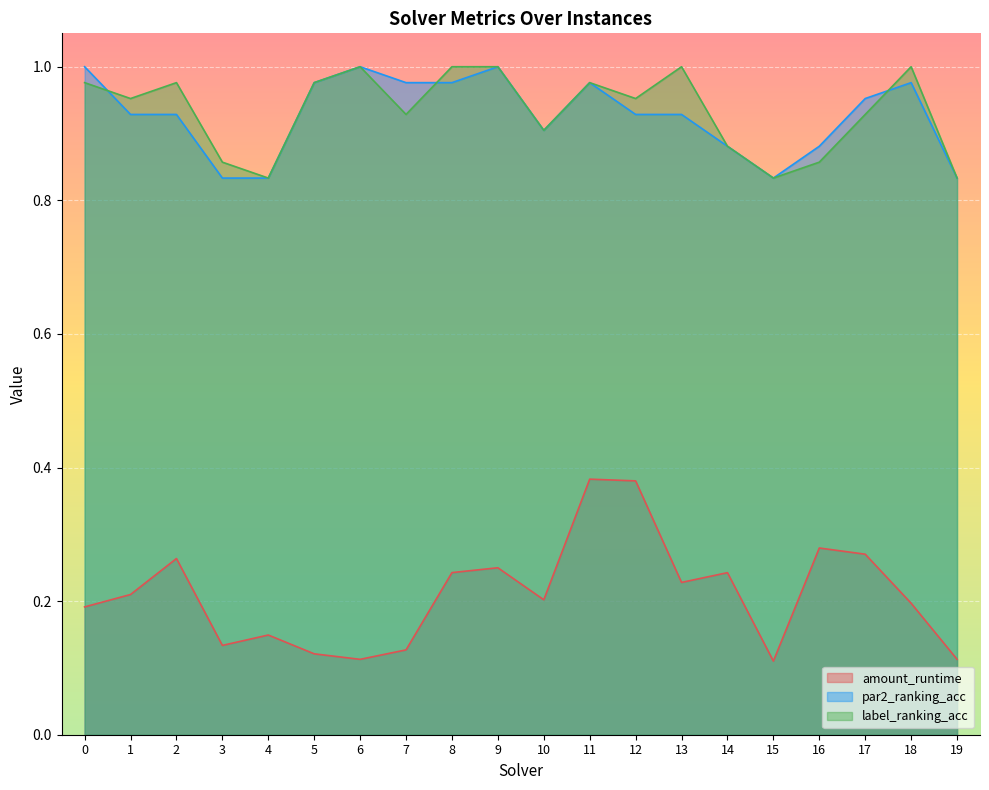

Rank the series by their maximum value, from lowest to highest.

amount_runtime, par2_ranking_acc, label_ranking_acc